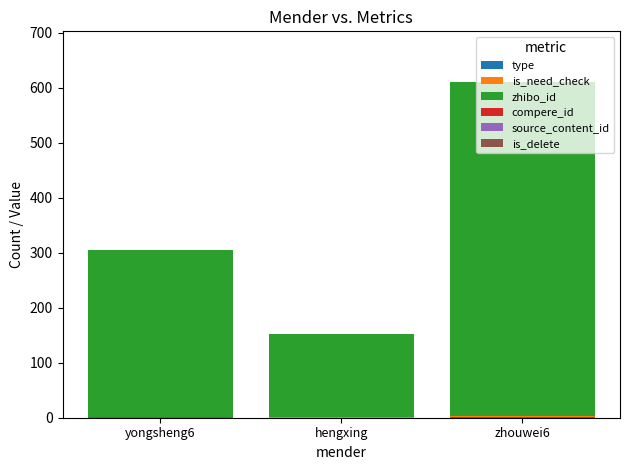

At which category is the sum across all series the highest?

zhouwei6